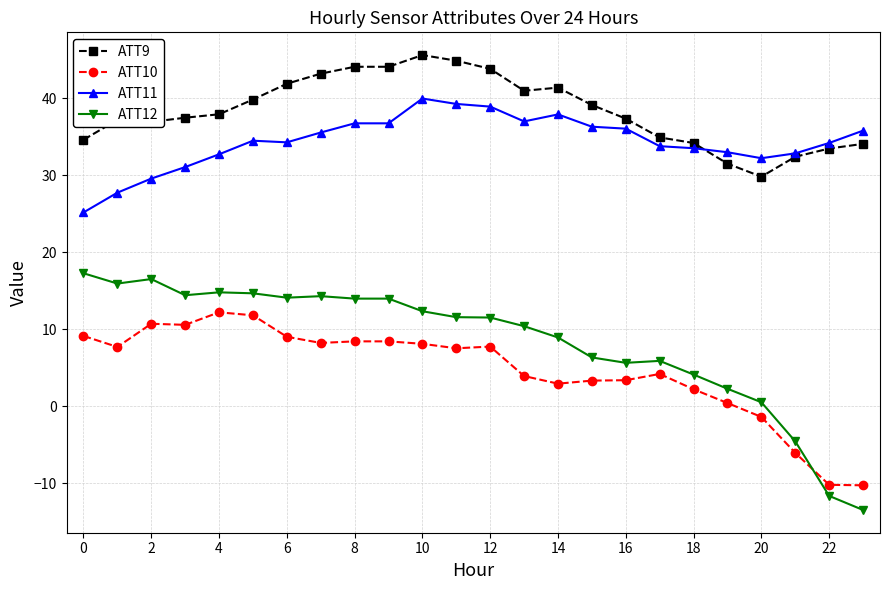

Which series has the widest spread of values?

ATT12